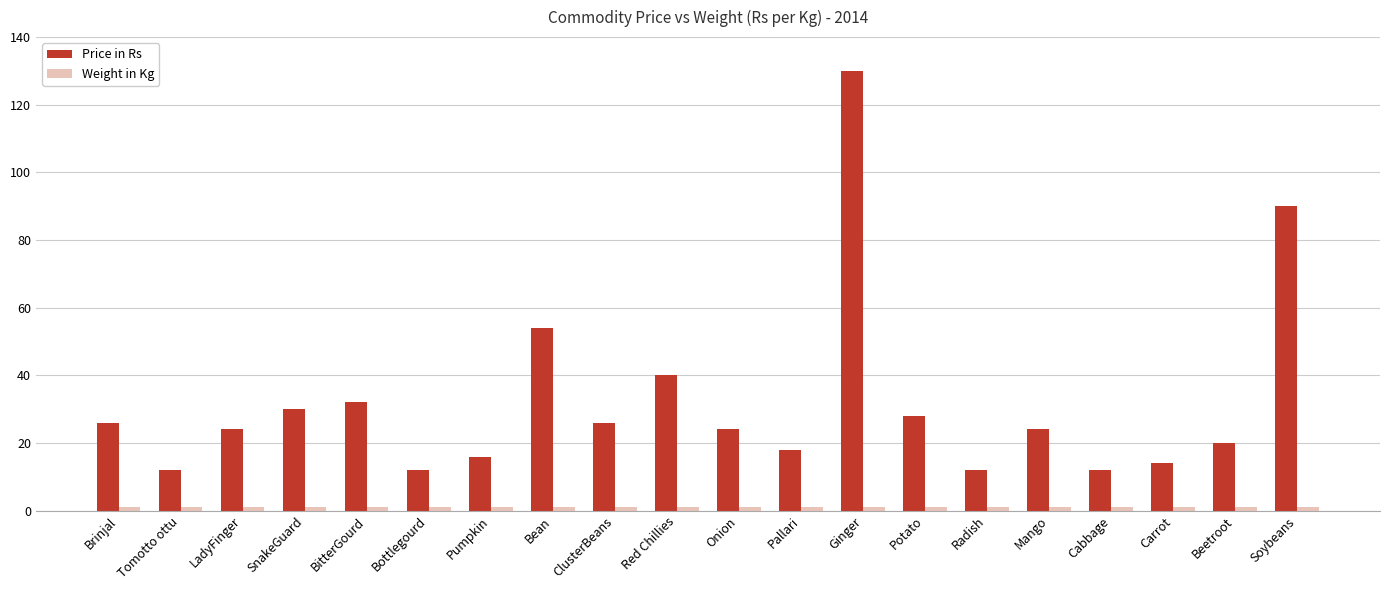

How many groups of bars are there?

20